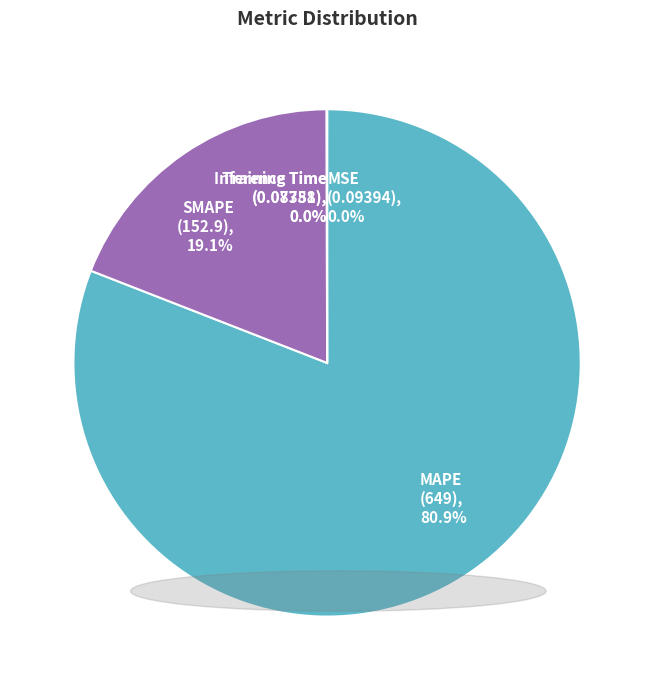

What is the total percentage of MAPE and SMAPE?

100.0%